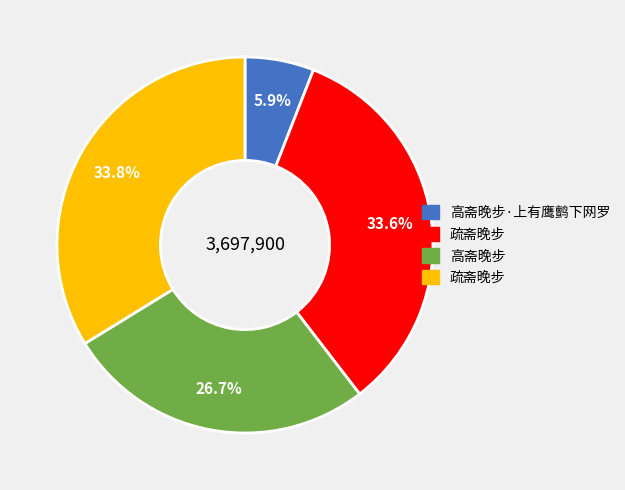

Is there any slice that represents more than half of the pie?

No